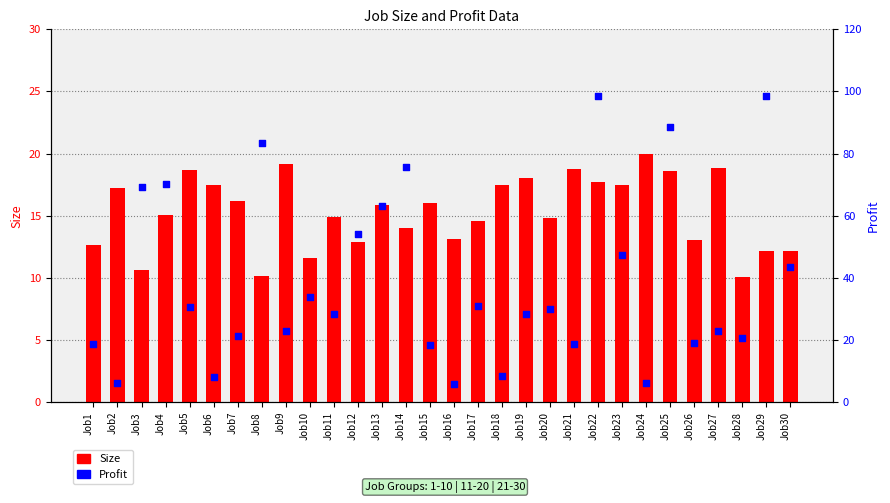

Which series reaches the maximum Y coordinate?

Profit